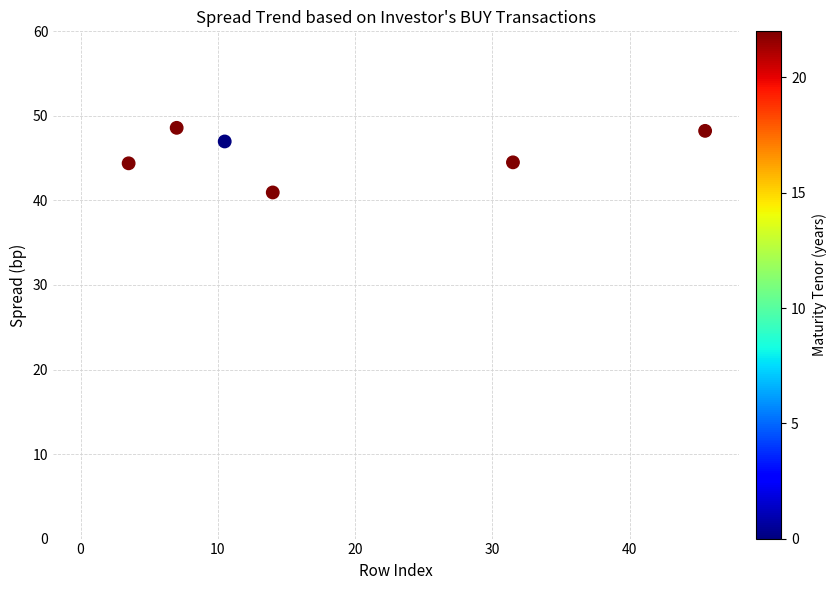

What is the range of X values (max minus min)?

42.0